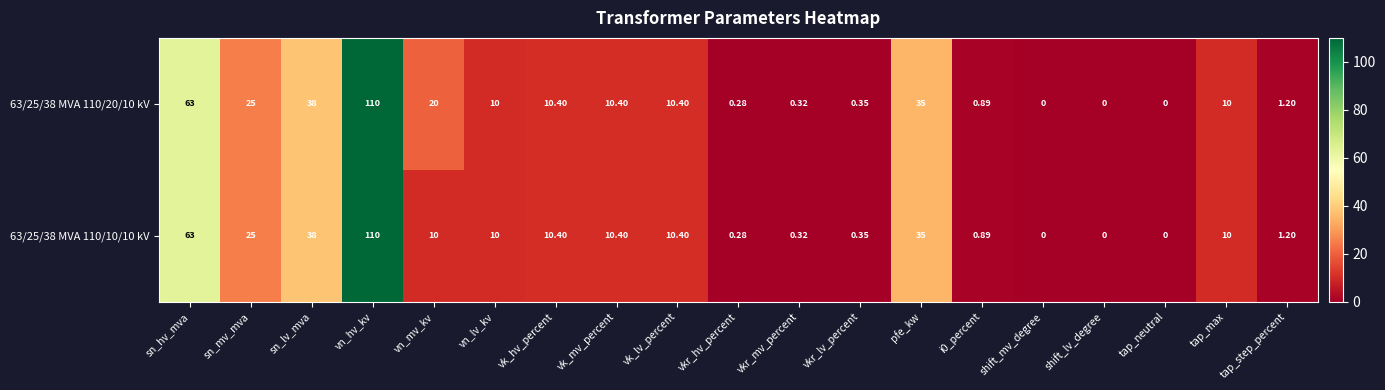

Is the value of 63/25/38 MVA 110/20/10 kV at vk_hv_percent greater than the value of 63/25/38 MVA 110/10/10 kV at sn_mv_mva?

No